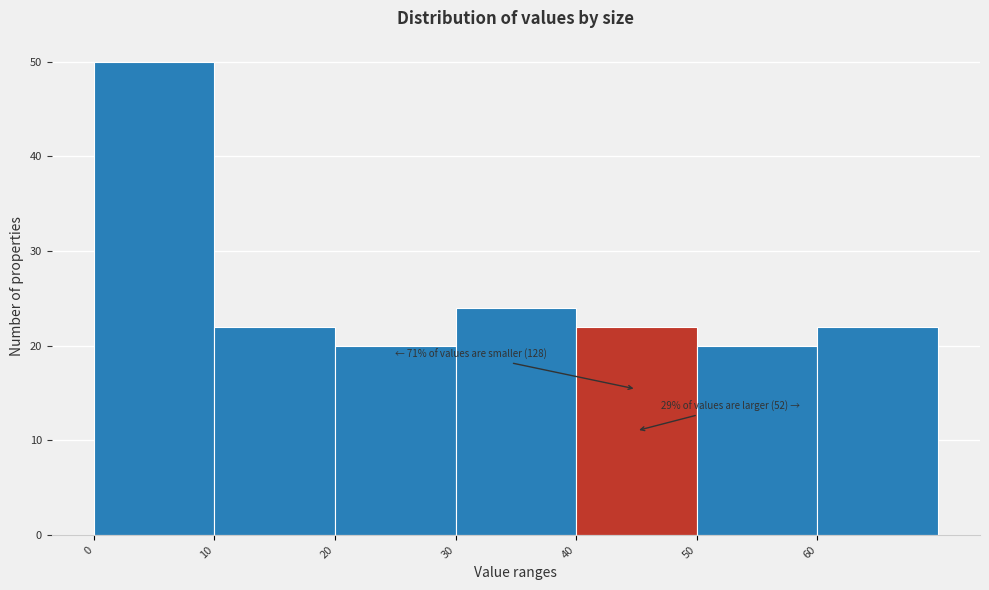

Which range on the x-axis has the tallest bar?

0 to 10